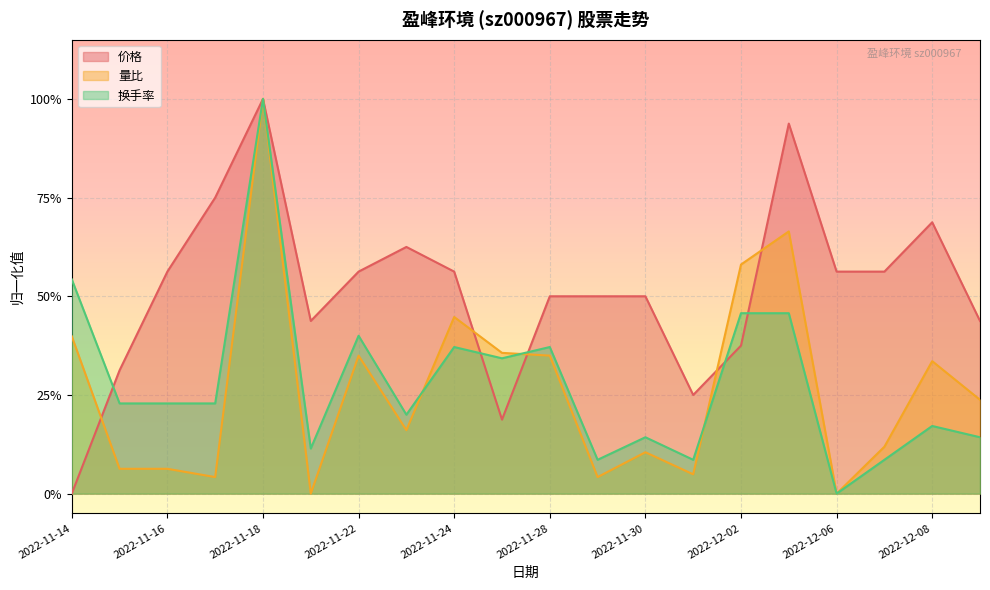

After their last crossing, which series has the higher values: 换手率 or 量比?

量比